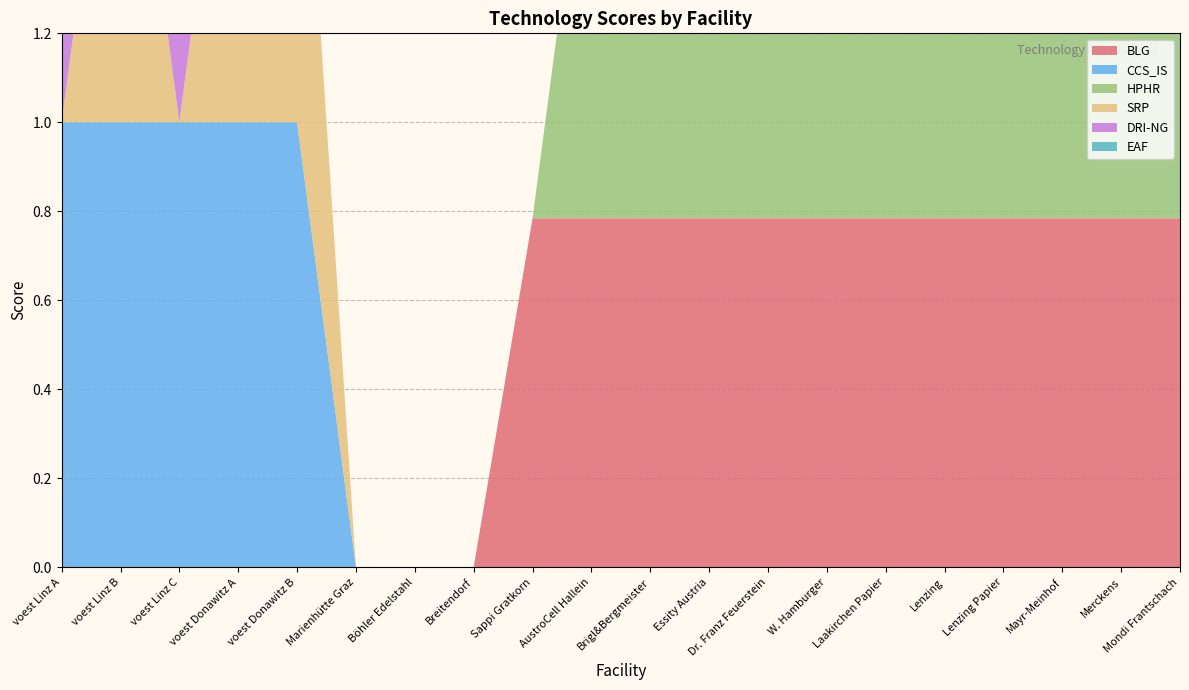

Reading left to right, what are all the values shown in this chart?

BLG: 0.0	0.0	0.0	0.0	0.0	0.0	0.0	0.0	0.8	0.8	0.8	0.8	0.8	0.8	0.8	0.8	0.8	0.8	0.8	0.8
CCS_IS: 1.0	1.0	1.0	1.0	1.0	0.0	0.0	0.0	0.0	0.0	0.0	0.0	0.0	0.0	0.0	0.0	0.0	0.0	0.0	0.0
HPHR: 0.0	0.0	0.0	0.0	0.0	0.0	0.0	0.0	0.0	1.0	1.0	1.0	1.0	1.0	1.0	1.0	1.0	1.0	1.0	1.0
SRP: 0.0	1.0	0.0	1.0	1.0	0.0	0.0	0.0	0.0	0.0	0.0	0.0	0.0	0.0	0.0	0.0	0.0	0.0	0.0	0.0
DRI-NG: 1.0	0.0	1.0	0.0	0.0	0.0	0.0	0.0	0.0	0.0	0.0	0.0	0.0	0.0	0.0	0.0	0.0	0.0	0.0	0.0
EAF: 1.0	0.0	1.0	0.0	0.0	0.0	0.0	0.0	0.0	0.0	0.0	0.0	0.0	0.0	0.0	0.0	0.0	0.0	0.0	0.0